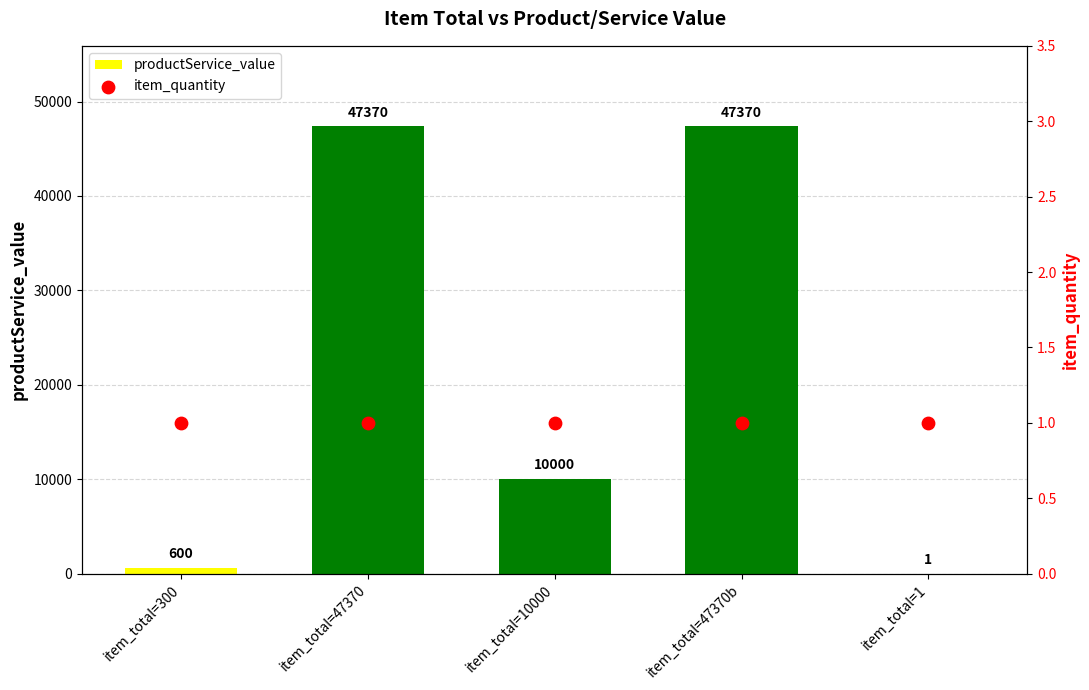

What is the total value across all series at item_total=1?

2